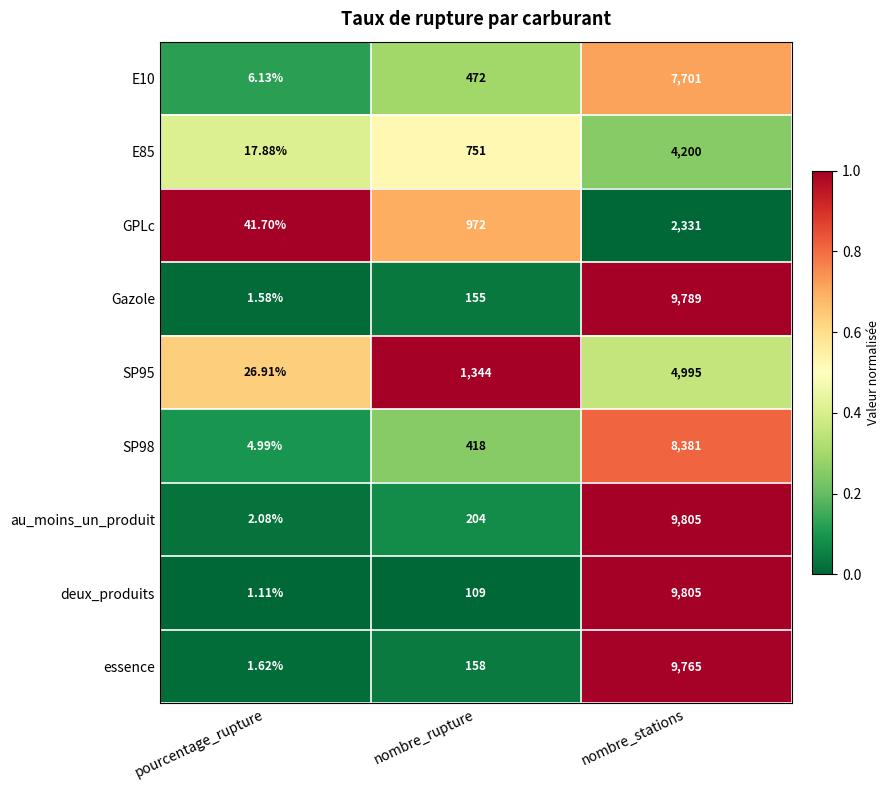

Which series has the largest total across all categories?

au_moins_un_produit